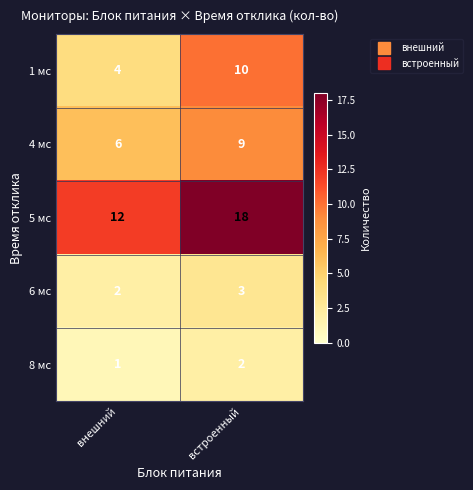

What is the difference between the highest and lowest values at внешний?

11